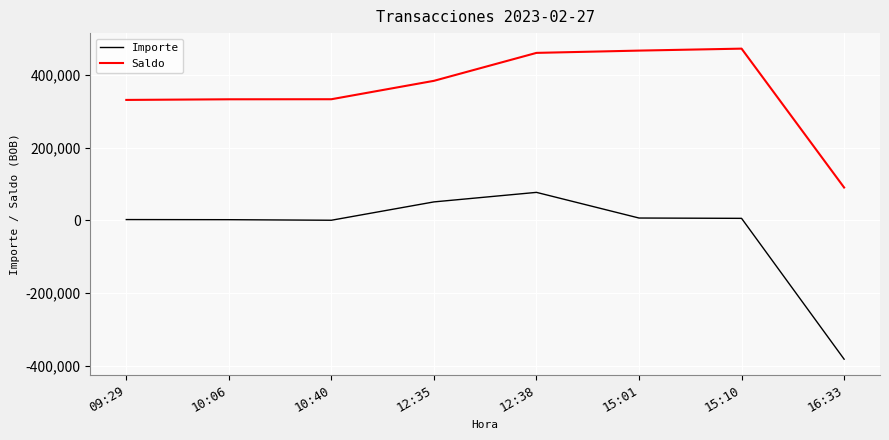

What position from the left is 15:01?

6